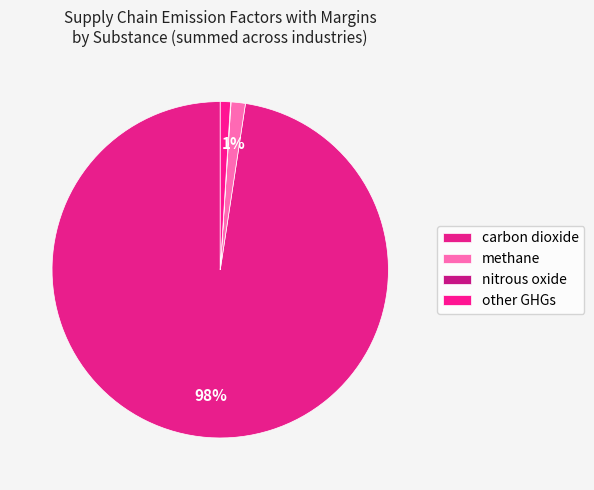

Which slice represents more than half of the pie?

carbon dioxide